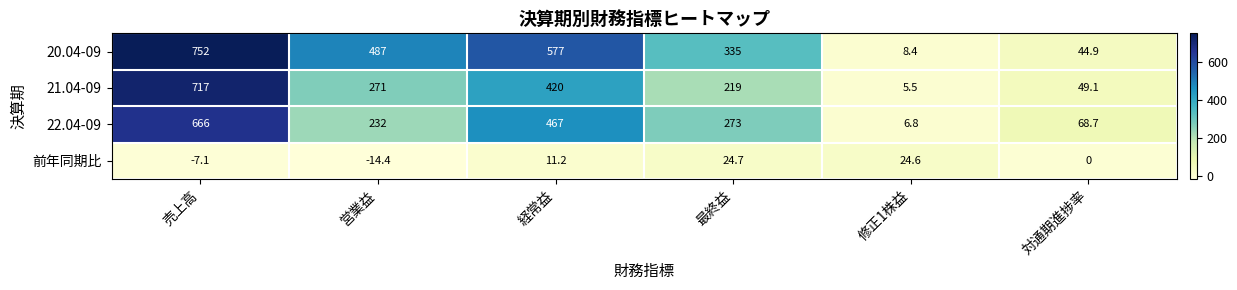

Count the number of categories in the chart.

6